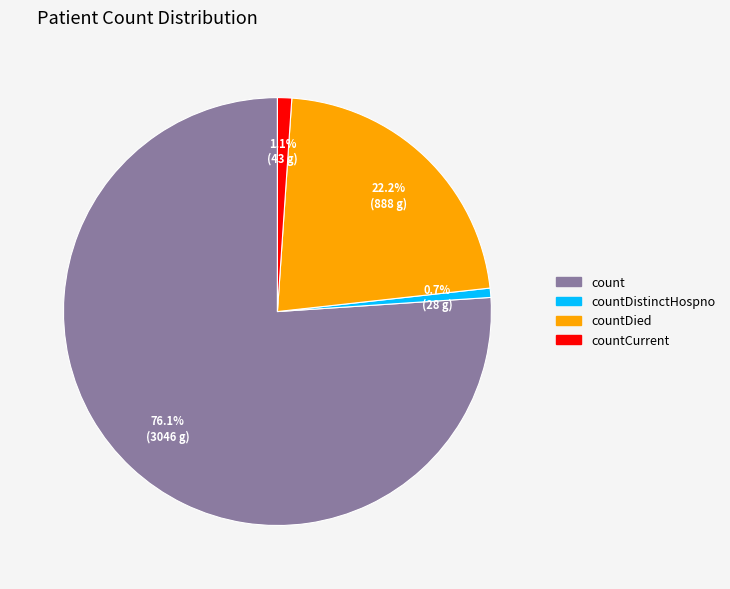

Is there any slice that represents more than half of the pie?

Yes